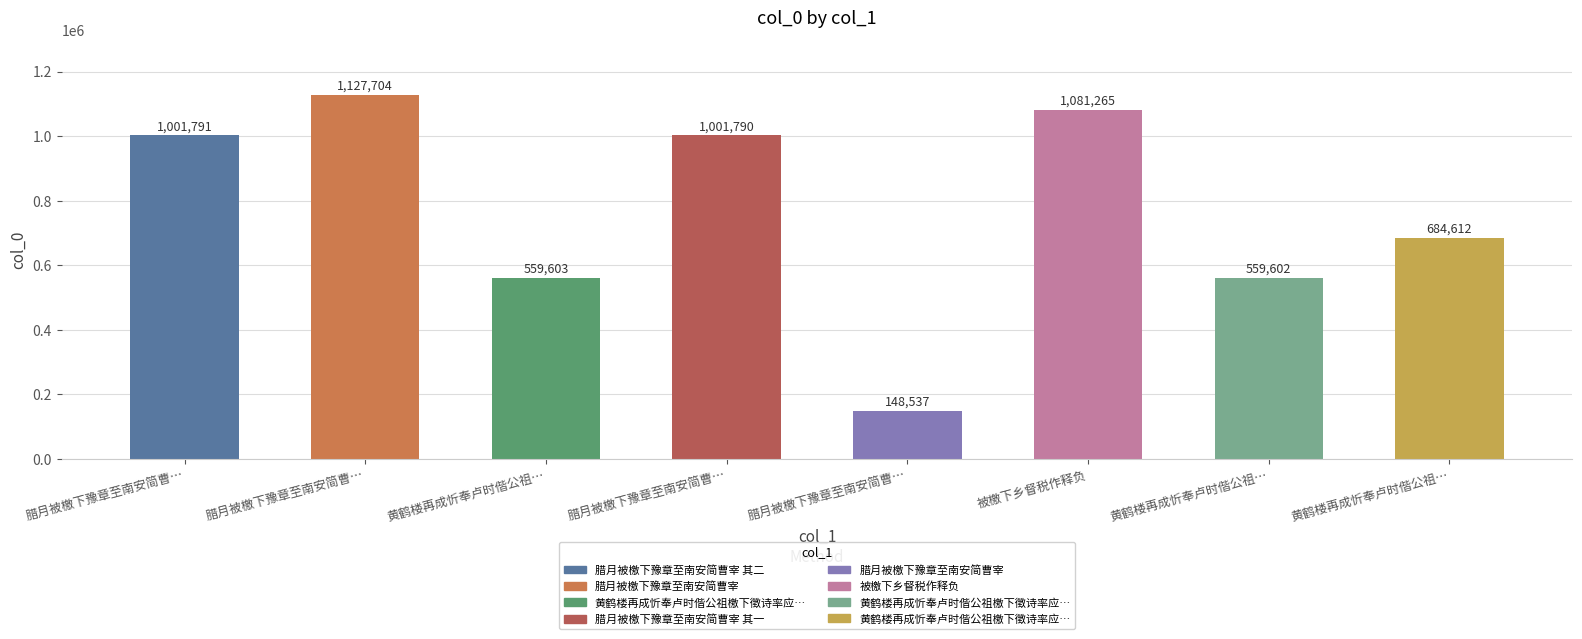

Where does the data first go above 1001790?

腊月被檄下豫章至南安简曹…